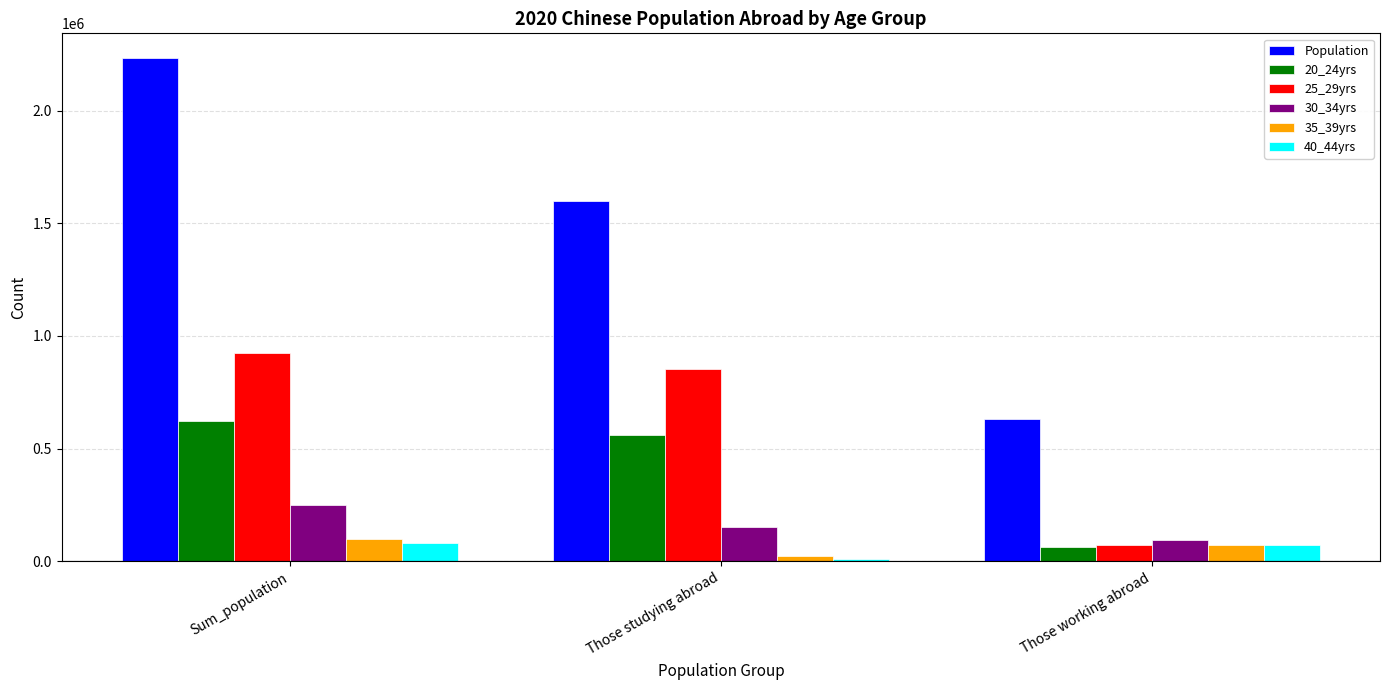

How many data points in 20_24yrs are less than 559088?

1